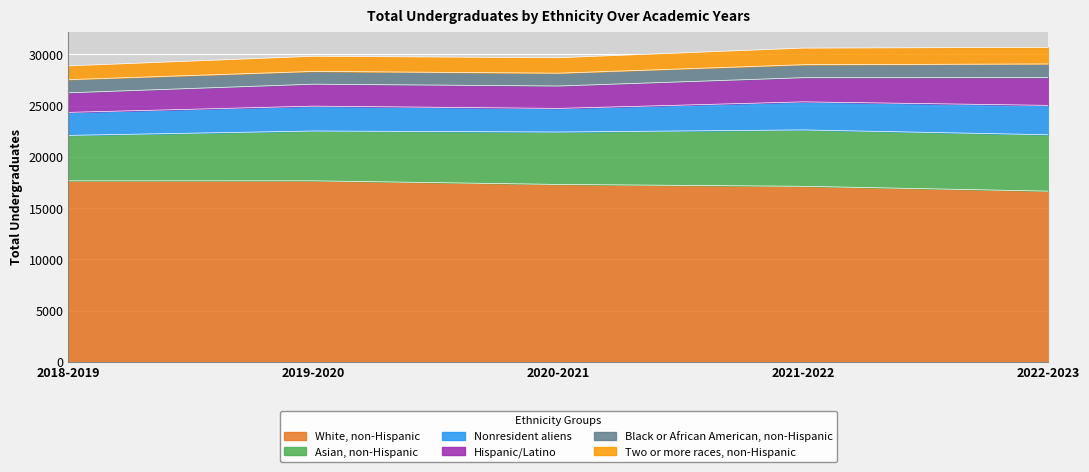

What is the average value of the White, non-Hispanic series?

17280